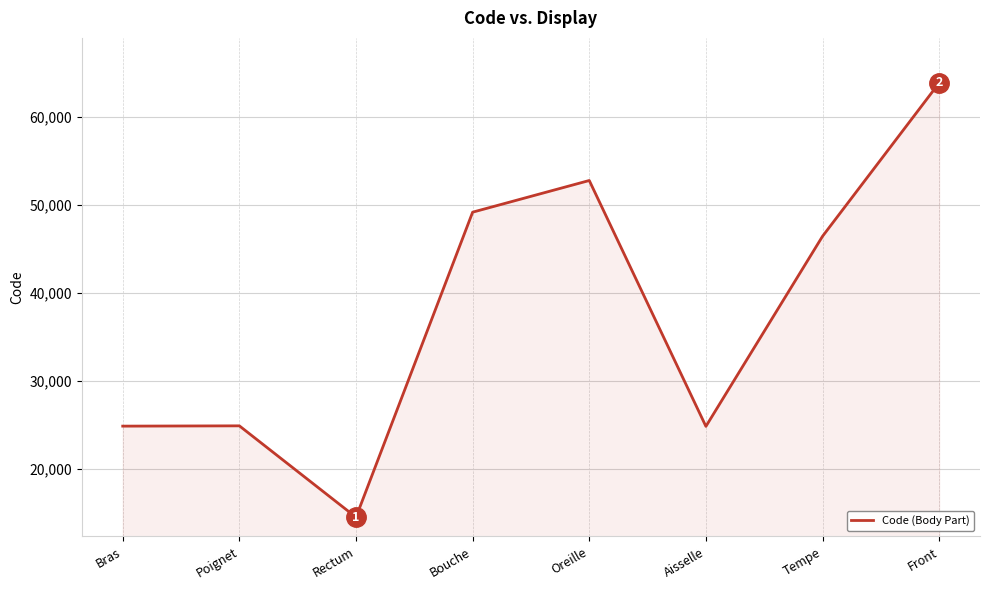

What is the difference between the values at Poignet and Front?

38942